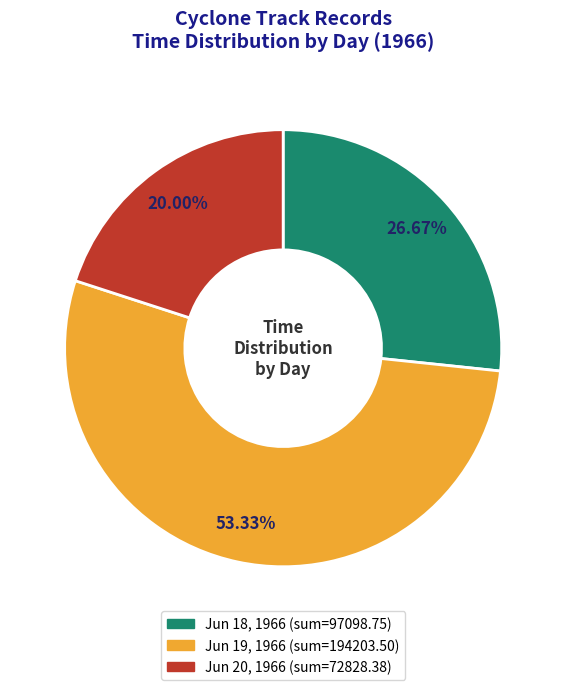

Is there a majority slice in this chart?

Yes